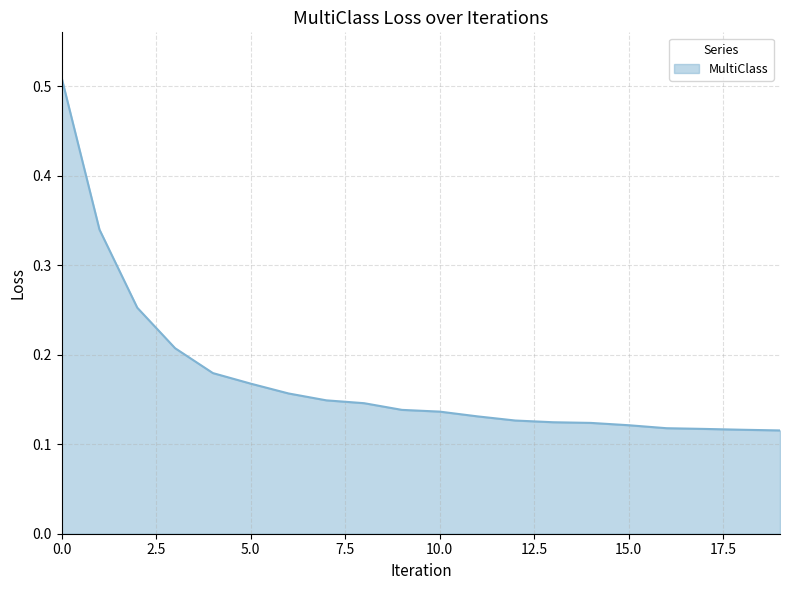

What is the difference between the maximum and minimum values?

0.4